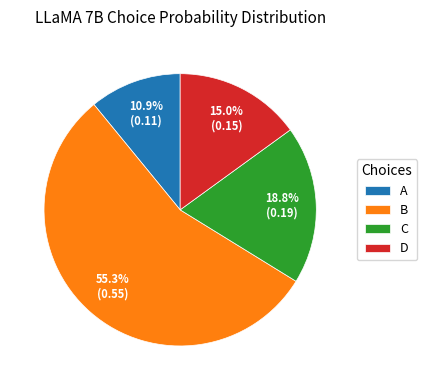

Between D and B, which is larger?

B